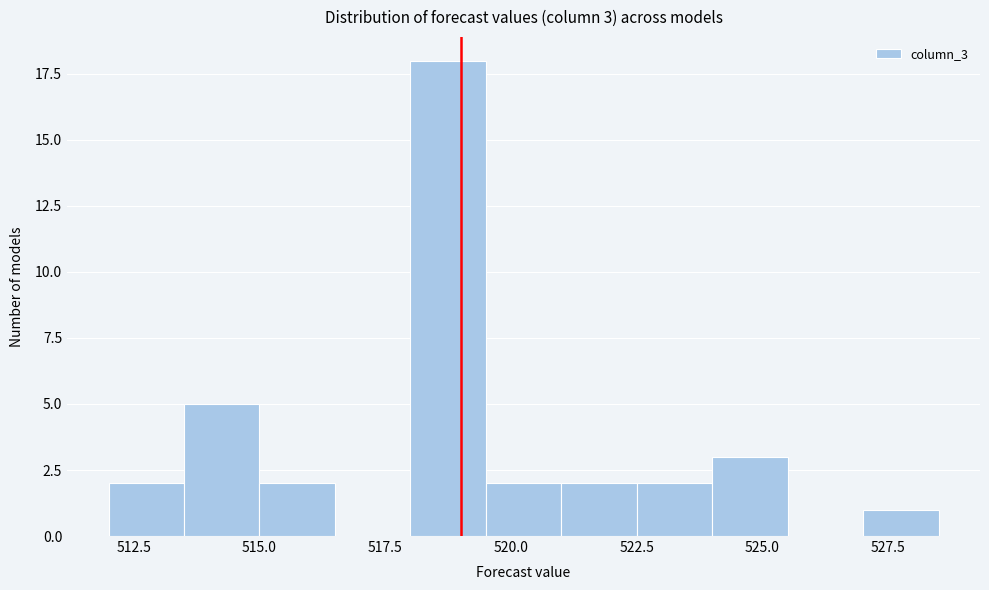

Read against the x-axis, roughly where is the centre of the tallest bar?

519.0